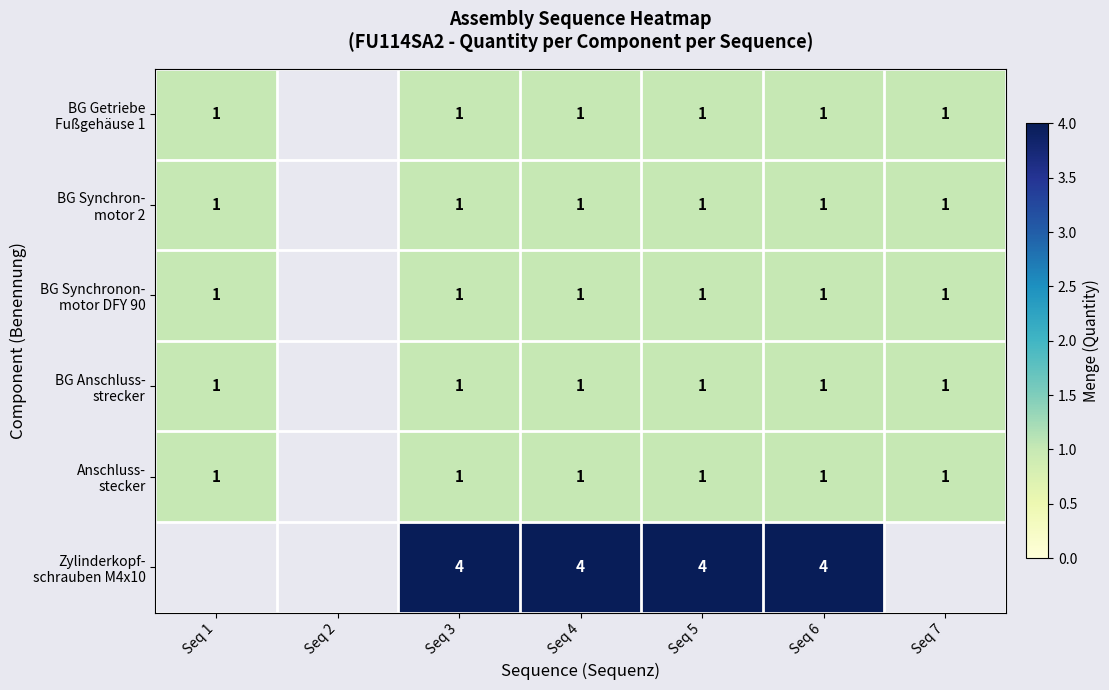

What is the spread (max minus min) of values at Seq 4?

3